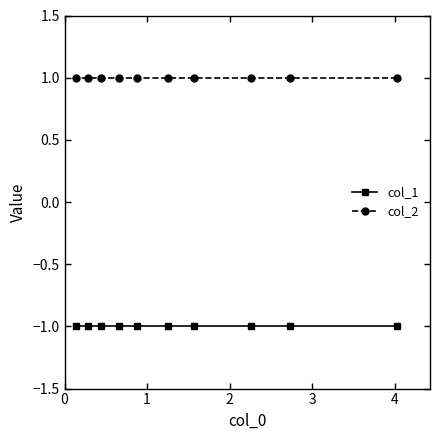

At how many categories does at least one series exceed 0?

10